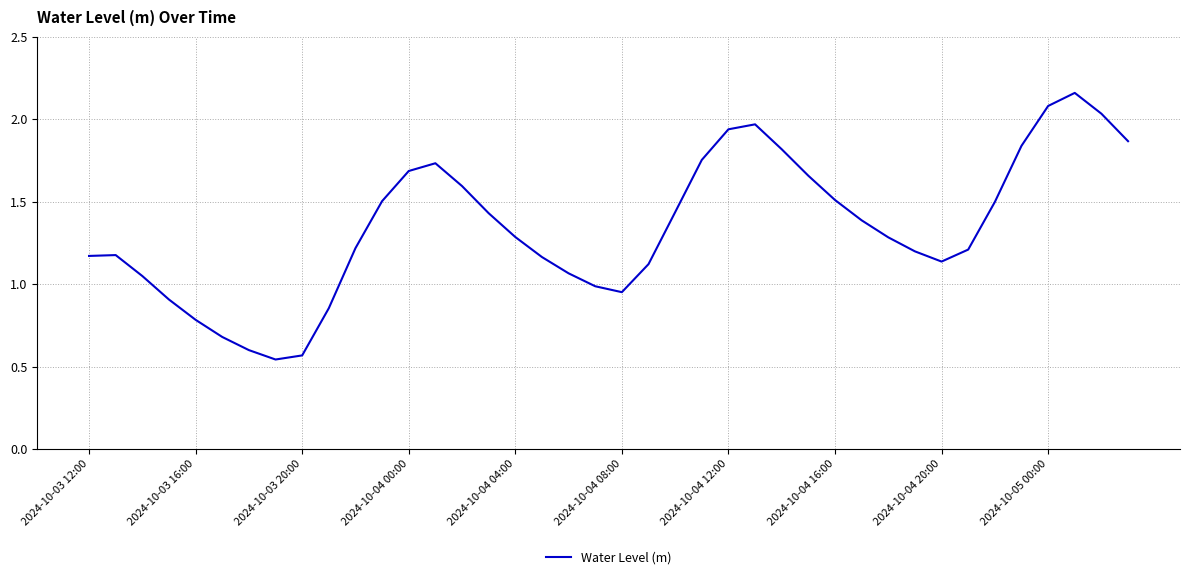

What is the difference between the maximum and minimum values?

1.6